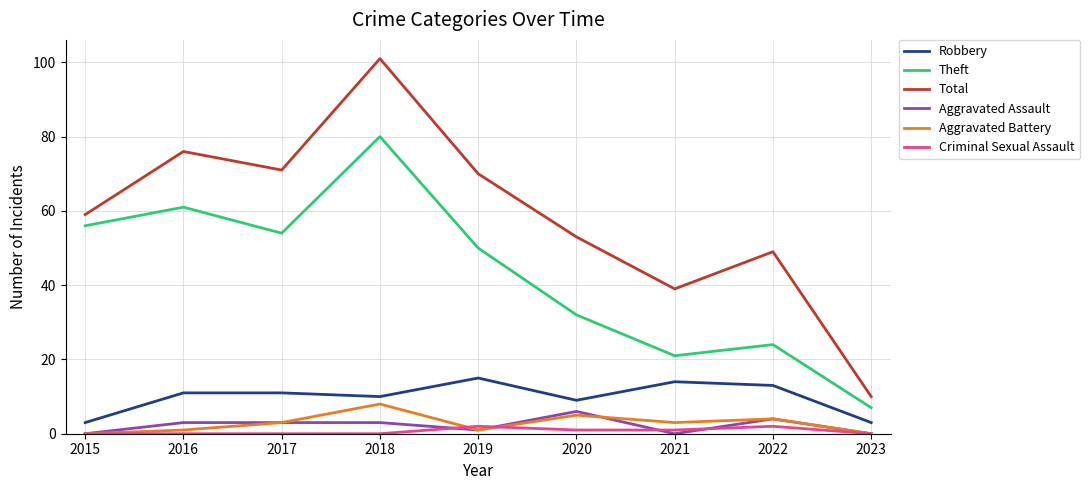

Reading left to right, list all the values displayed in this chart.

Robbery: 3	11	11	10	15	9	14	13	3
Theft: 56	61	54	80	50	32	21	24	7
Total: 59	76	71	101	70	53	39	49	10
Aggravated Assault: 0	3	3	3	1	6	0	4	0
Aggravated Battery: 0	1	3	8	1	5	3	4	0
Criminal Sexual Assault: 0	0	0	0	2	1	1	2	0